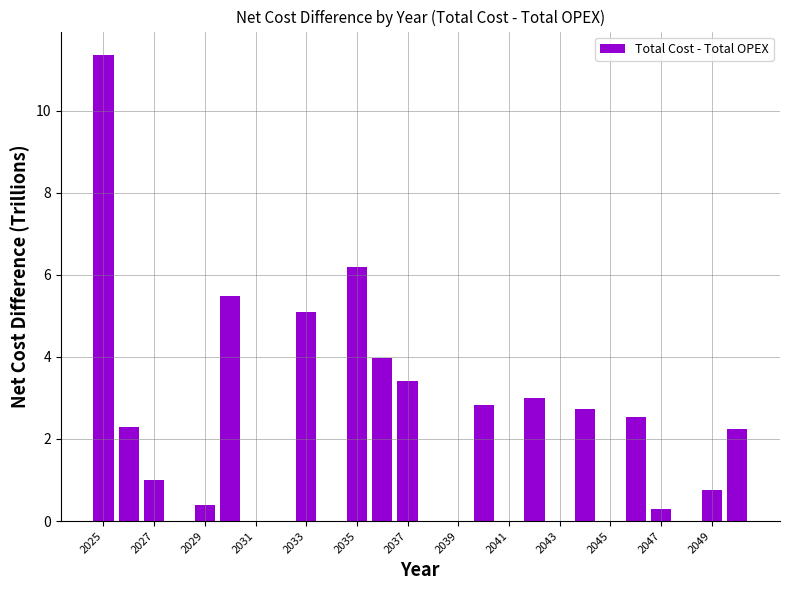

What is the maximum value shown in the chart?

11.4